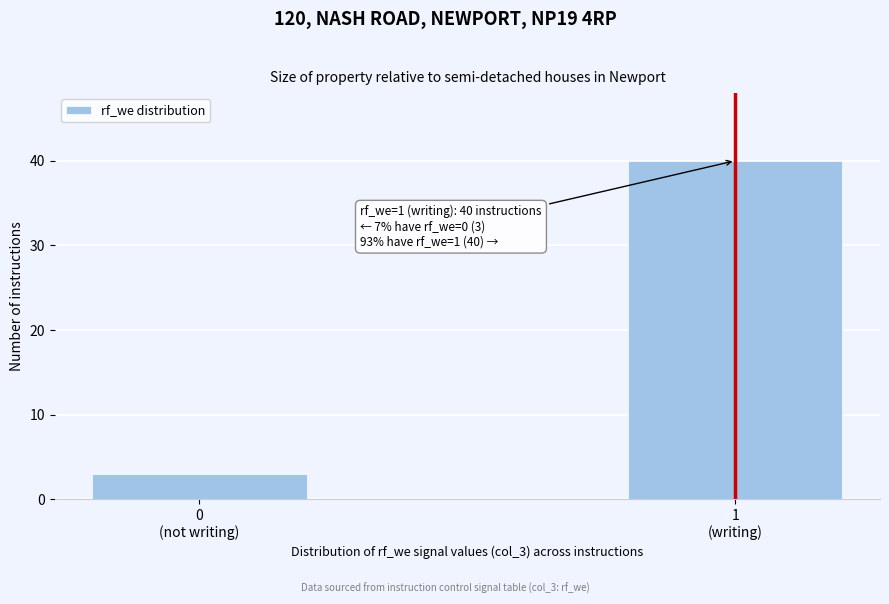

Reading left to right, extract all data points from this chart.

3	40